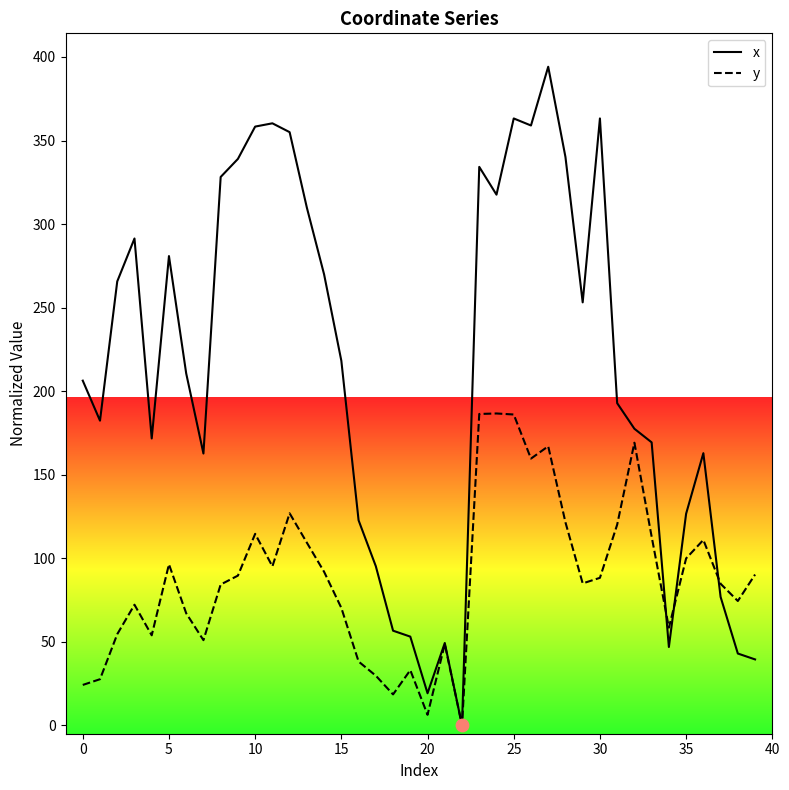

At how many categories does at least one series exceed 91?

31